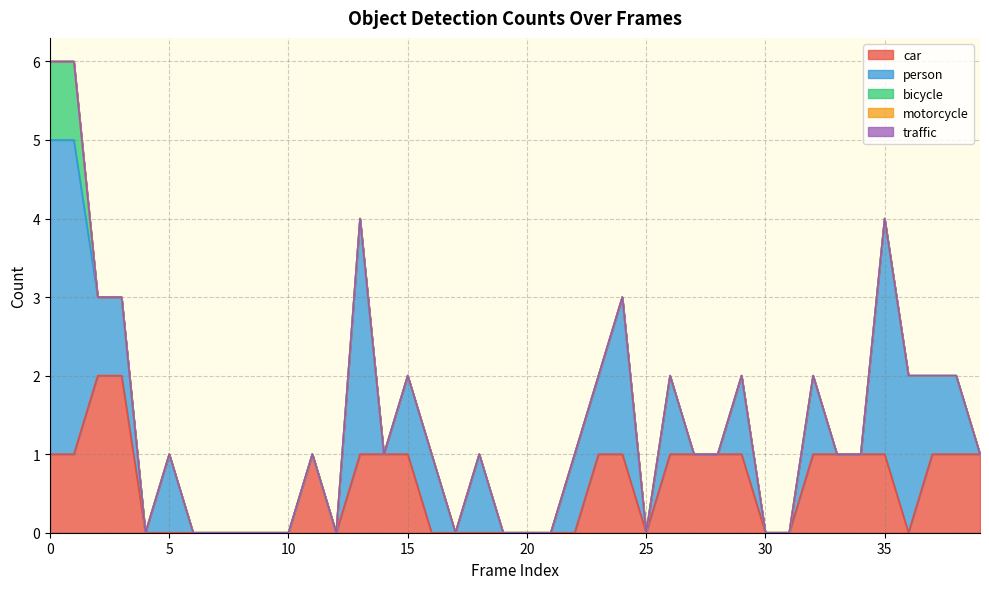

Reading left to right, extract all data points from this chart.

car: 0=1	1=1	2=2	3=2	4=0	5=0	6=0	7=0	8=0	9=0	10=0	11=1	12=0	13=1	14=1	15=1	16=0	17=0	18=0	19=0	20=0	21=0	22=0	23=1	24=1	25=0	26=1	27=1	28=1	29=1	30=0	31=0	32=1	33=1	34=1	35=1	36=0	37=1	38=1	39=1
person: 0=4	1=4	2=1	3=1	4=0	5=1	6=0	7=0	8=0	9=0	10=0	11=0	12=0	13=3	14=0	15=1	16=1	17=0	18=1	19=0	20=0	21=0	22=1	23=1	24=2	25=0	26=1	27=0	28=0	29=1	30=0	31=0	32=1	33=0	34=0	35=3	36=2	37=1	38=1	39=0
bicycle: 0=1	1=1	2=0	3=0	4=0	5=0	6=0	7=0	8=0	9=0	10=0	11=0	12=0	13=0	14=0	15=0	16=0	17=0	18=0	19=0	20=0	21=0	22=0	23=0	24=0	25=0	26=0	27=0	28=0	29=0	30=0	31=0	32=0	33=0	34=0	35=0	36=0	37=0	38=0	39=0
motorcycle: 0=0	1=0	2=0	3=0	4=0	5=0	6=0	7=0	8=0	9=0	10=0	11=0	12=0	13=0	14=0	15=0	16=0	17=0	18=0	19=0	20=0	21=0	22=0	23=0	24=0	25=0	26=0	27=0	28=0	29=0	30=0	31=0	32=0	33=0	34=0	35=0	36=0	37=0	38=0	39=0
traffic: 0=0	1=0	2=0	3=0	4=0	5=0	6=0	7=0	8=0	9=0	10=0	11=0	12=0	13=0	14=0	15=0	16=0	17=0	18=0	19=0	20=0	21=0	22=0	23=0	24=0	25=0	26=0	27=0	28=0	29=0	30=0	31=0	32=0	33=0	34=0	35=0	36=0	37=0	38=0	39=0